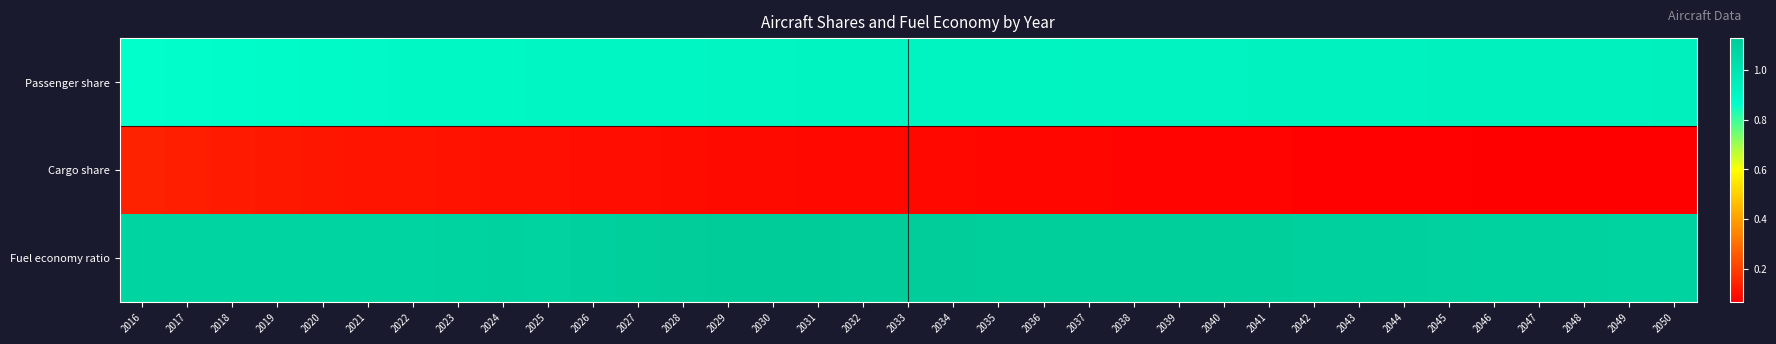

Which series has the widest spread of values?

Cargo share